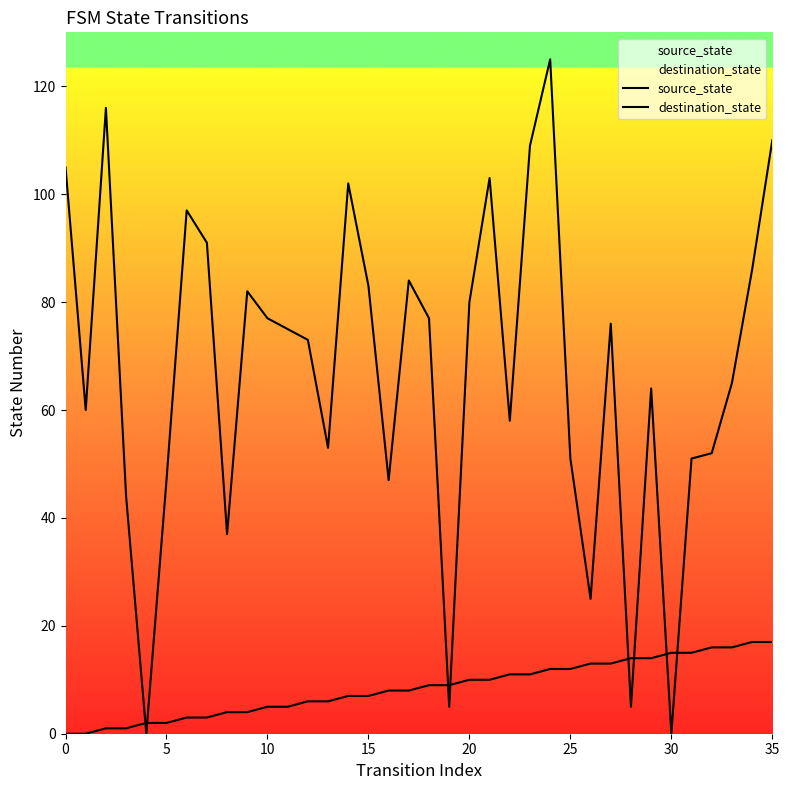

What is the approximate value of source_state at 33?

16